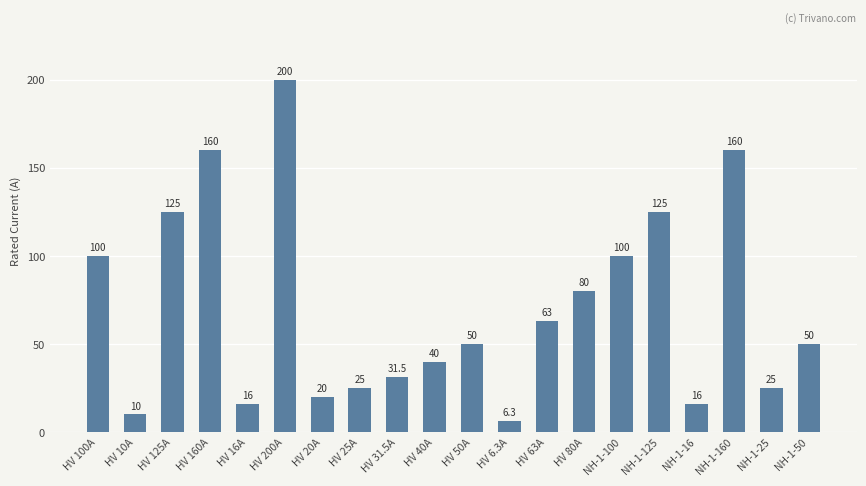

Are the bars grouped side by side (vs. stacked)?

No